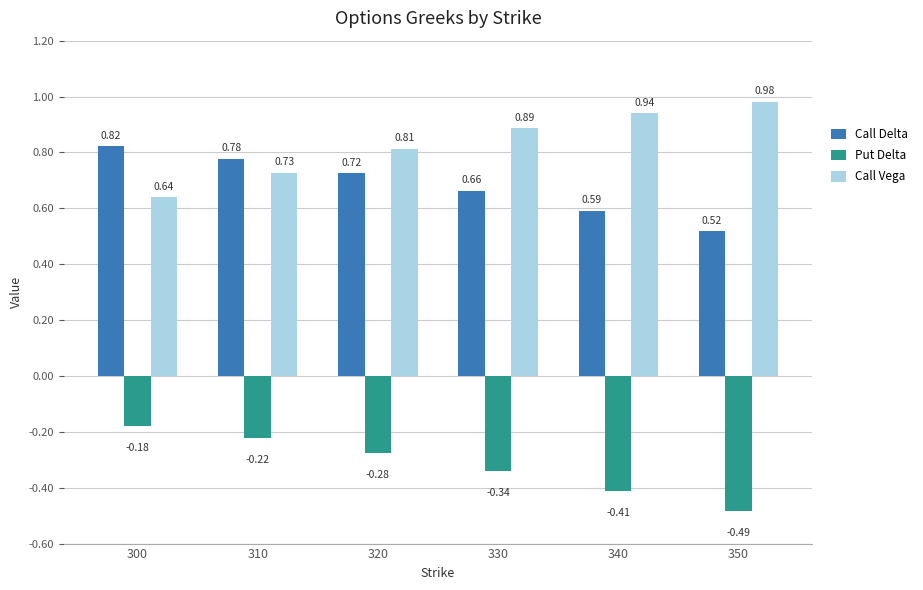

Which series has the largest range (max minus min)?

Call Vega